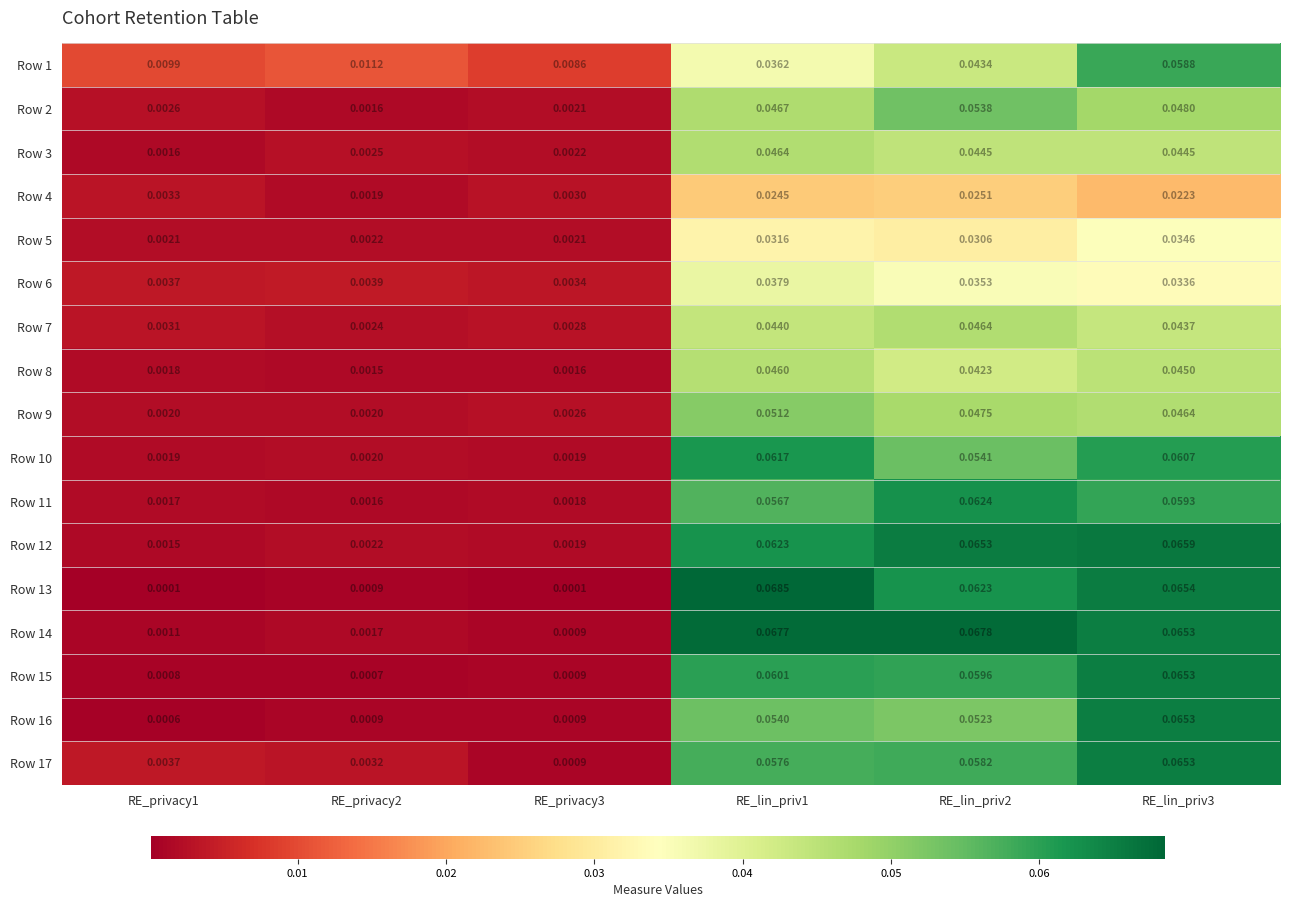

Is the value of Row 13 at RE_lin_priv3 greater than the value of Row 12 at RE_lin_priv1?

Yes